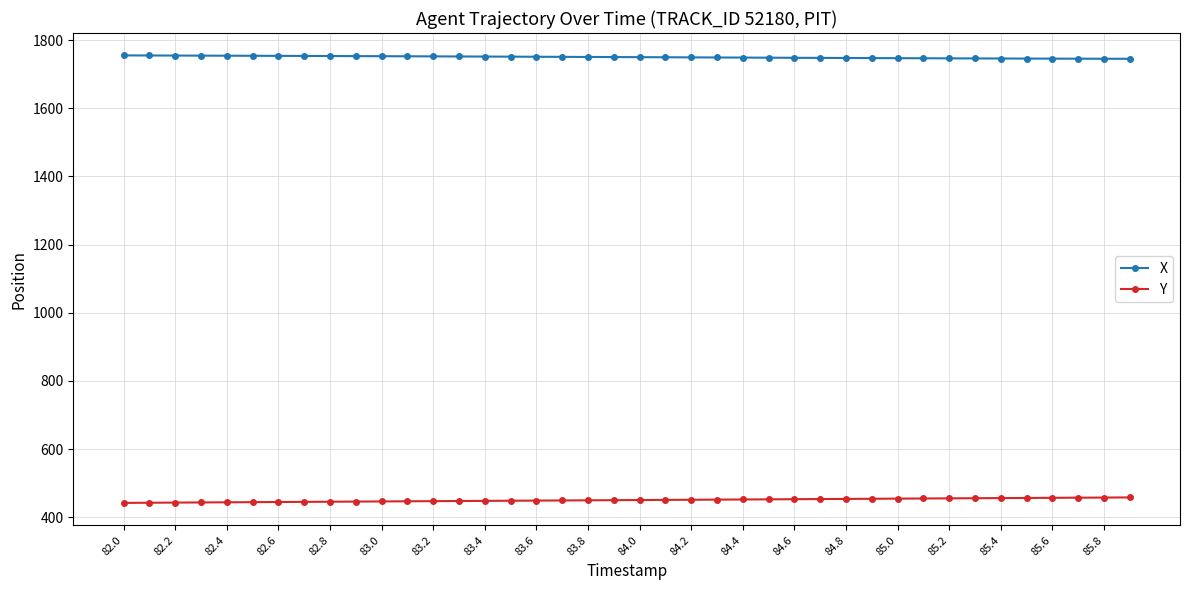

True or false: X and Y intersect in this chart.

False